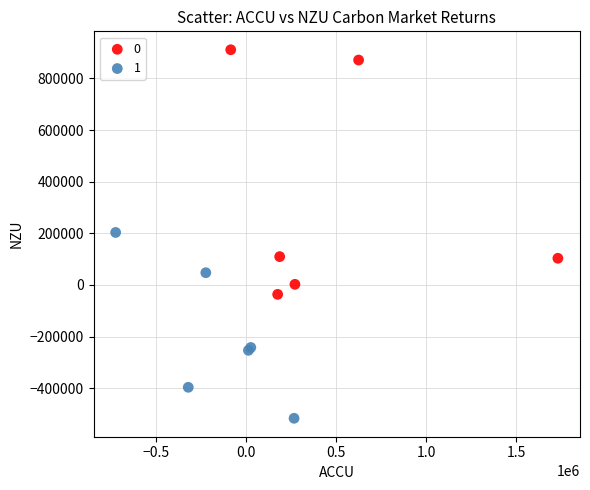

What are all the series names shown in the legend?

0, 1